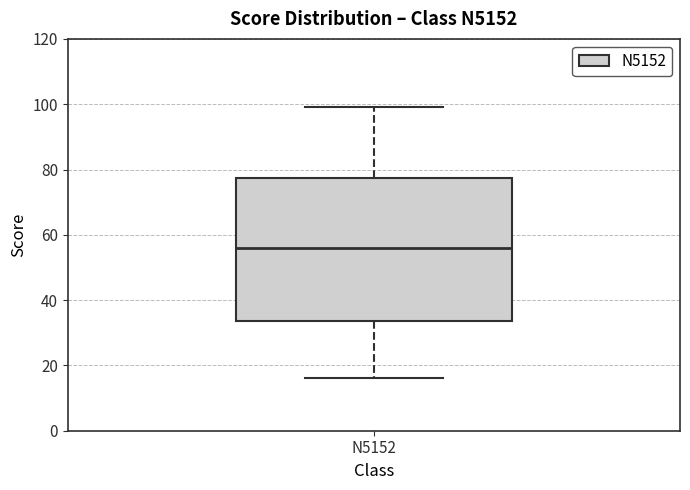

Read this box plot against the y-axis: the position of the median line, the range covered by the box, and the ends of both whiskers. The values are not printed on the chart, so give them approximately, as read against the axis.

median 56, box 34 to 78, whiskers 16 to 100